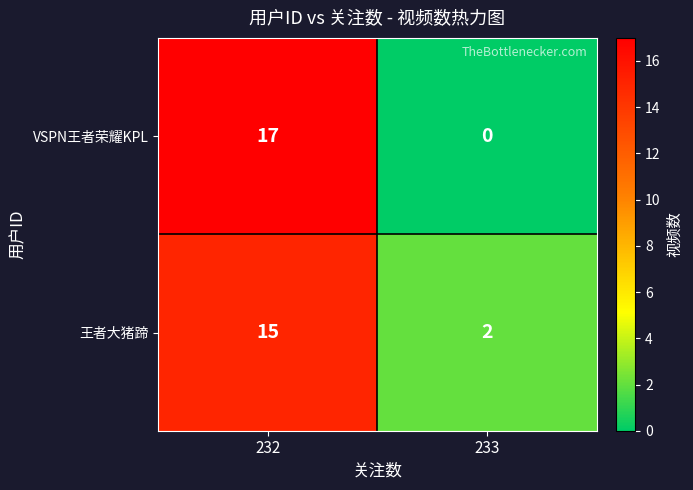

At which label is VSPN王者荣耀KPL closest to 8?

233